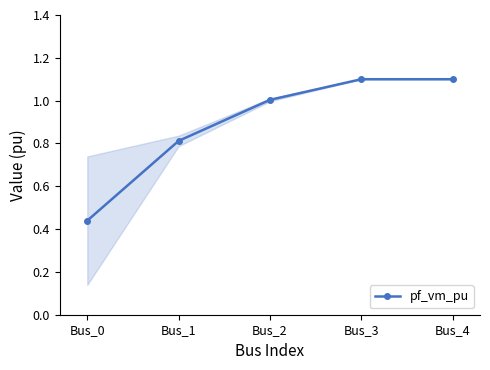

Which has a higher value, Bus_4 or Bus_1?

Bus_4